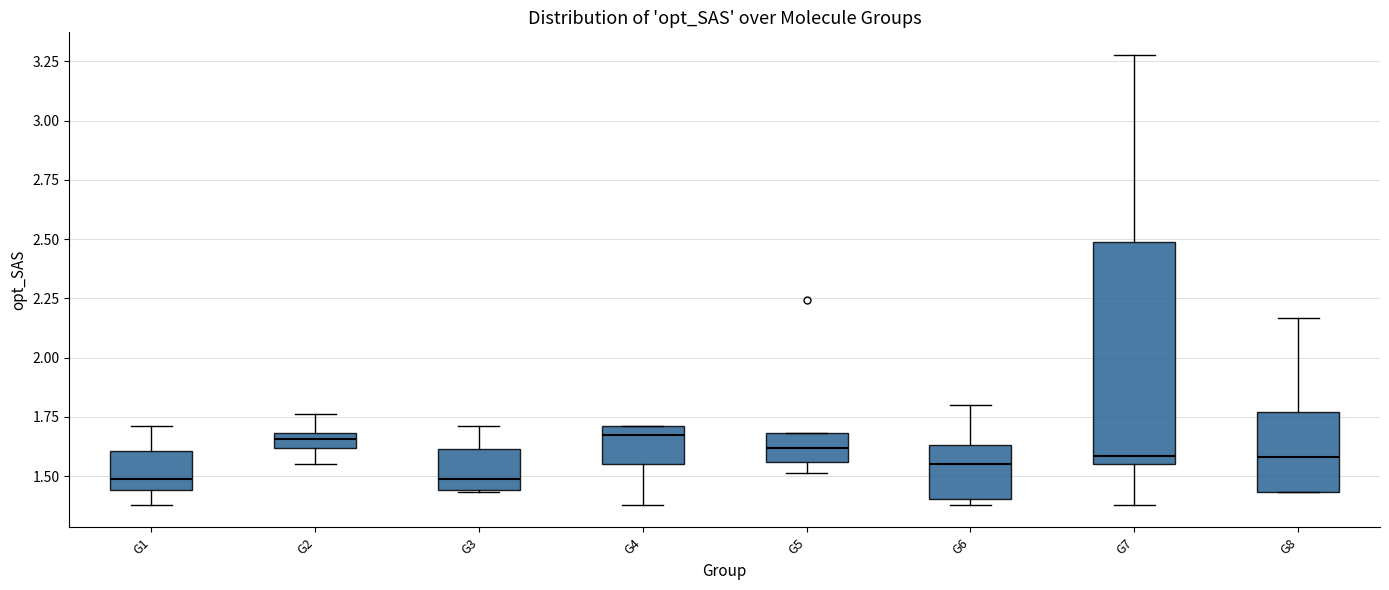

Where does the lower whisker of the box for G1 end on the y-axis? The values are not printed on the chart, so give them approximately, as read against the axis.

1.40